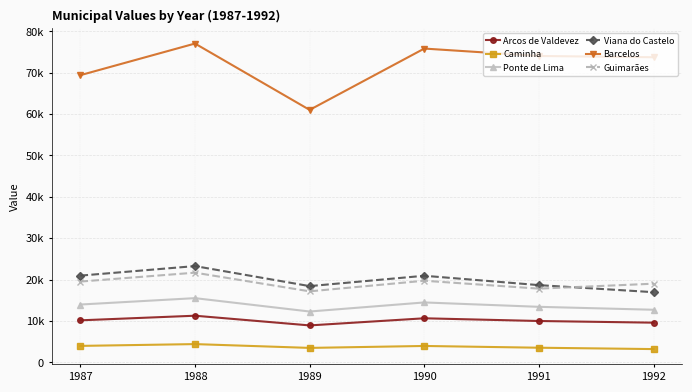

True or false: Arcos de Valdevez and Guimarães intersect in this chart.

False